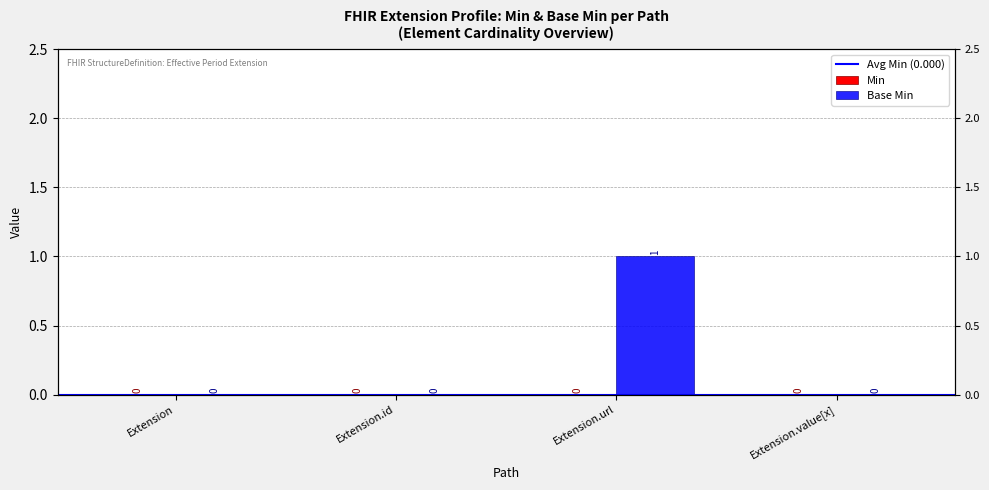

Which label corresponds to the largest value in the chart?

Extension.url